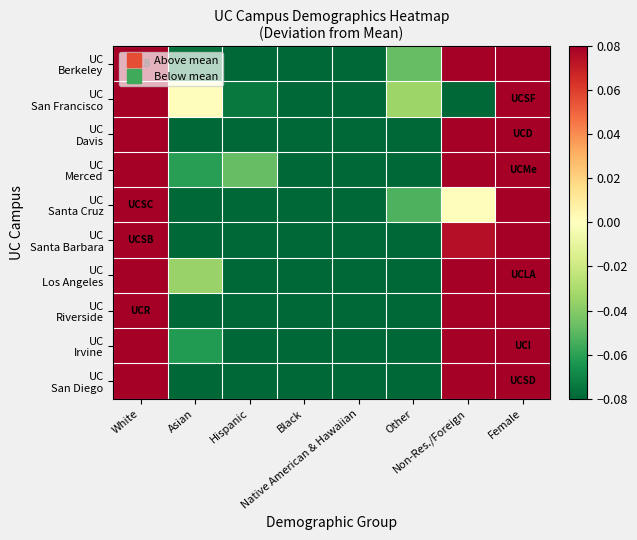

Rank the series by their maximum value, from lowest to highest.

UC San Diego, UC Berkeley, UC Riverside, UC Irvine, UC Los Angeles, UC Merced, UC Davis, UC Santa Barbara, UC Santa Cruz, UC San Francisco